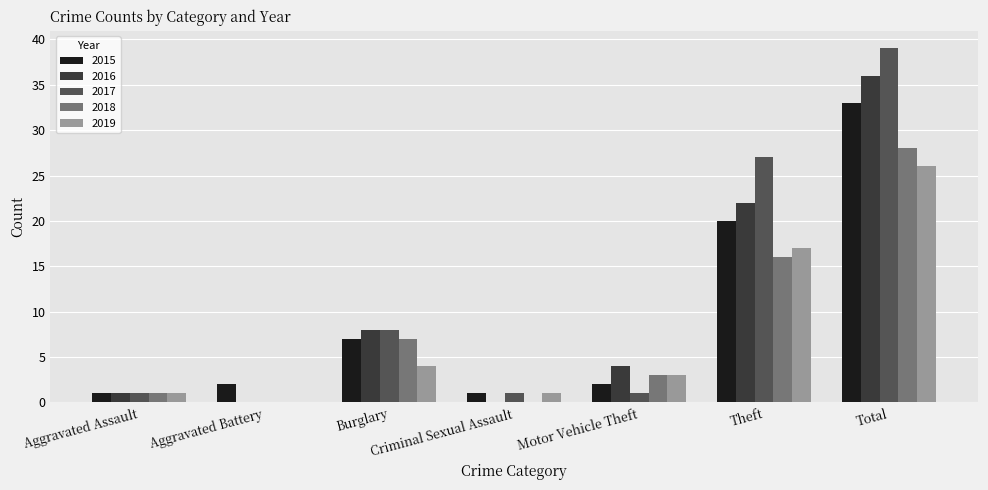

At which category is the sum across all series the highest?

Total